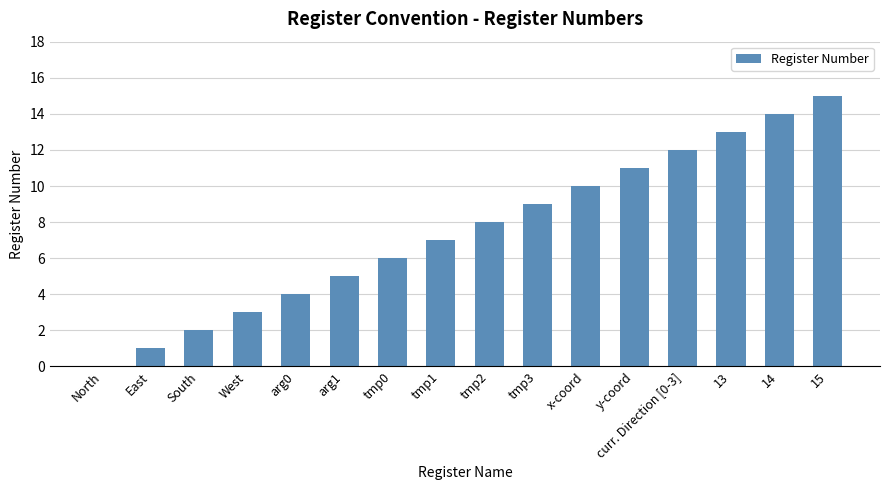

What is the average value?

8